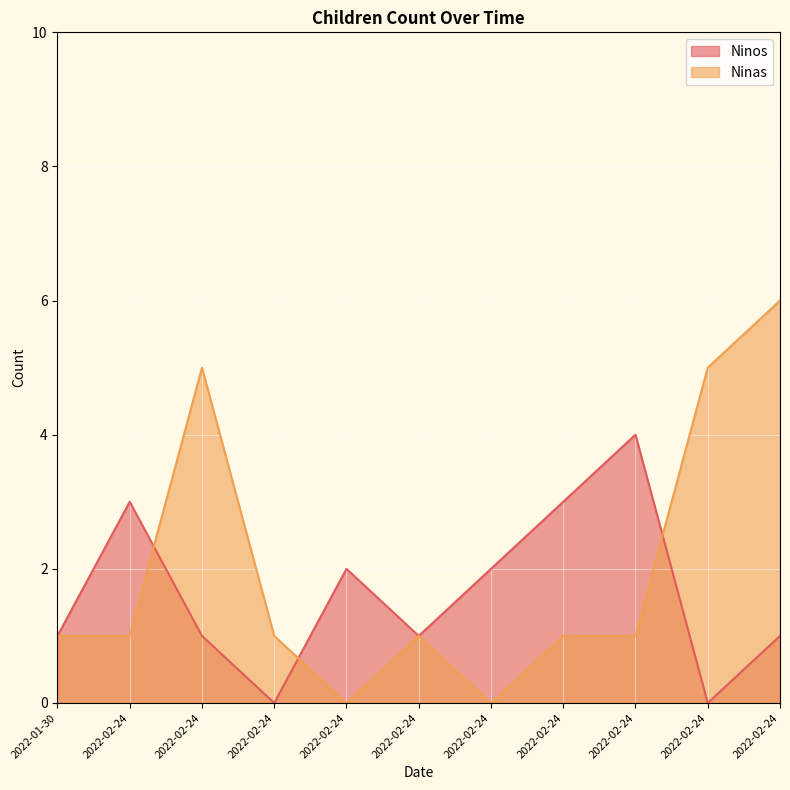

Between 2022-02-24 and 2022-02-24, which is larger?

2022-02-24